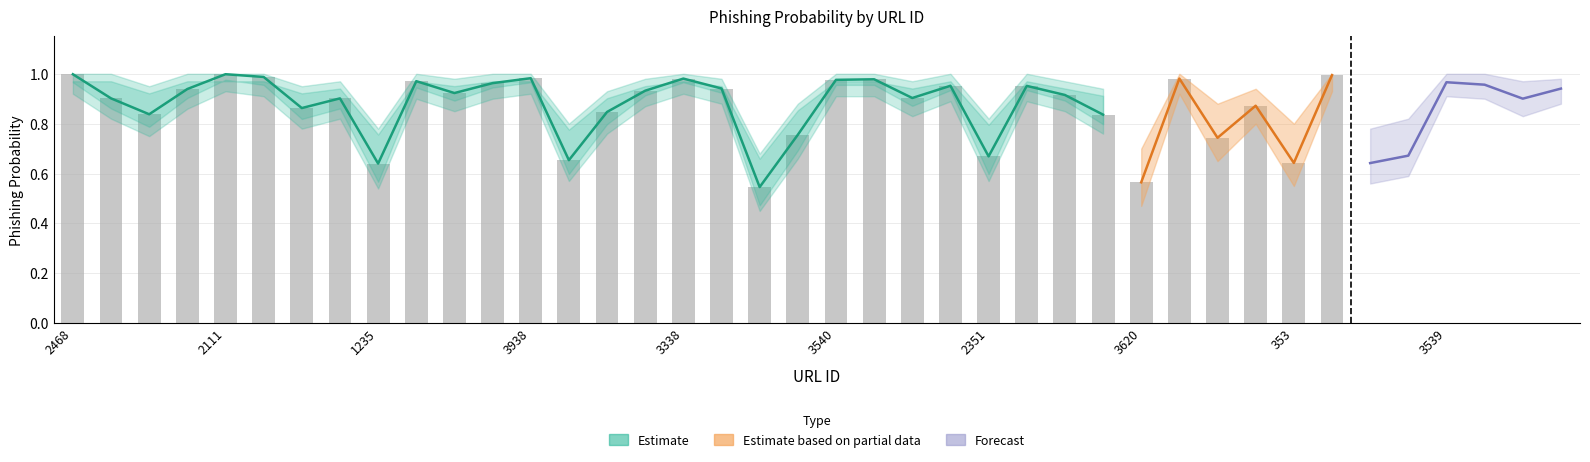

What is the maximum value for upper_bound?

1.0